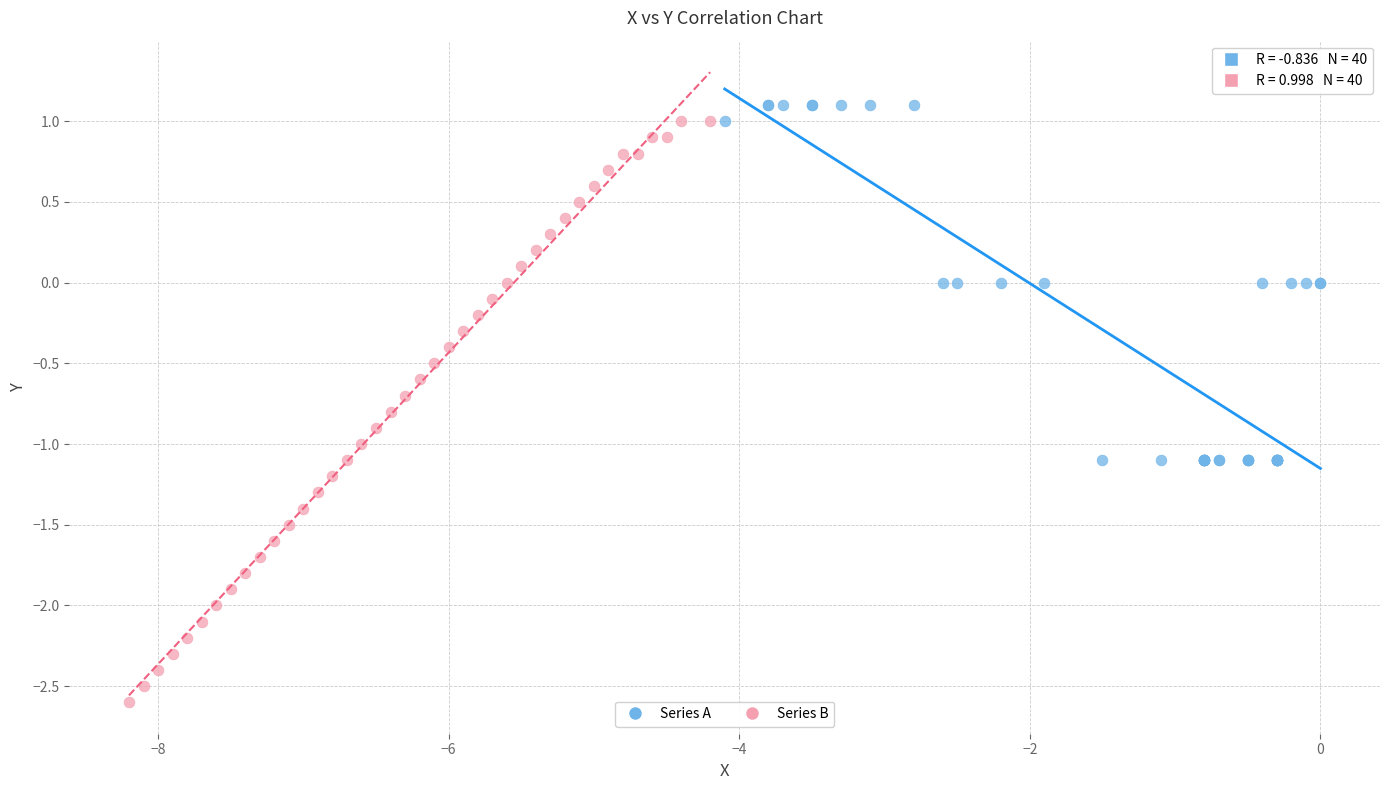

What are all the series names shown in the legend?

Series A, Series B